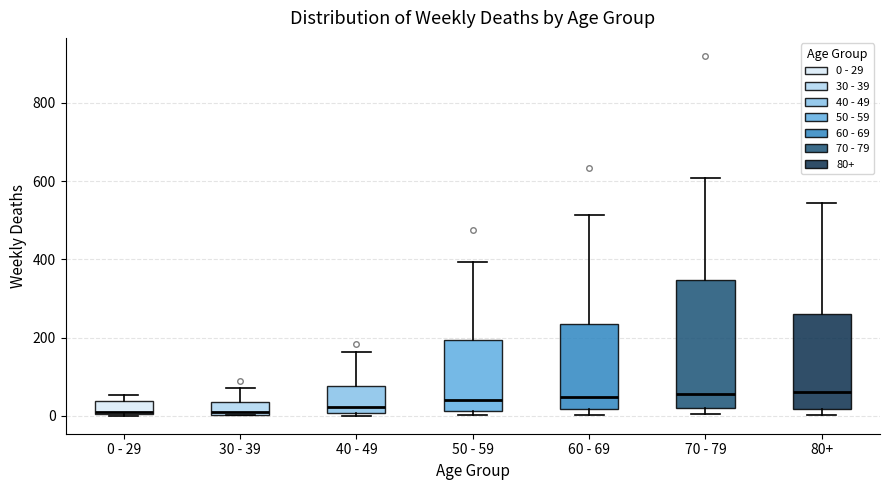

Which box is the tallest, from its lower edge to its upper edge?

70 - 79